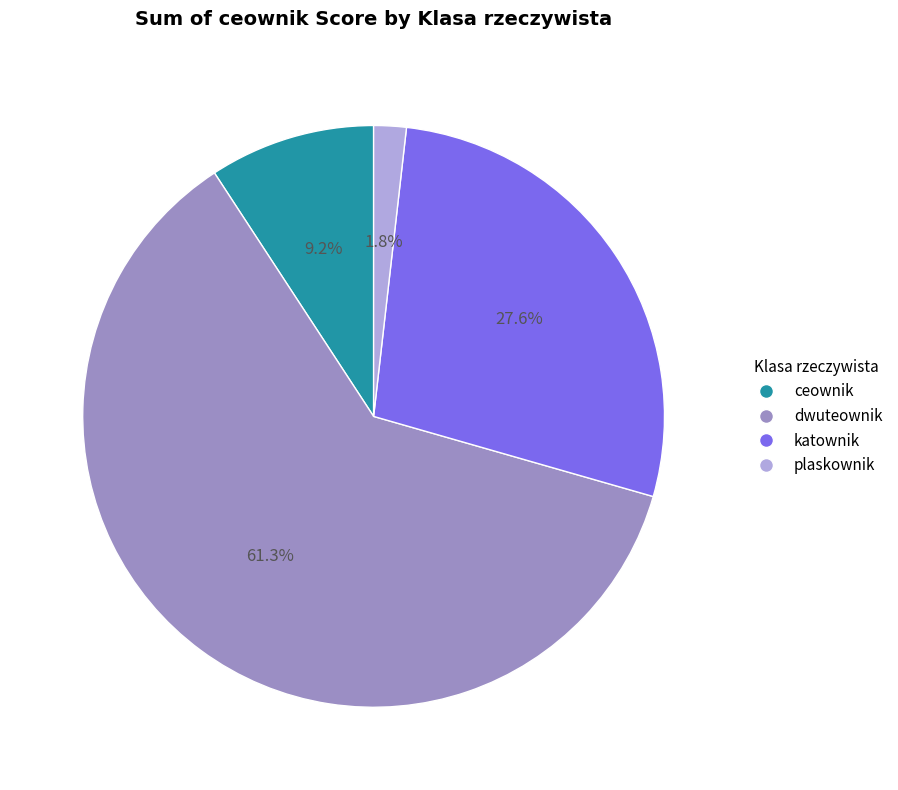

Is there any slice that represents more than half of the pie?

Yes